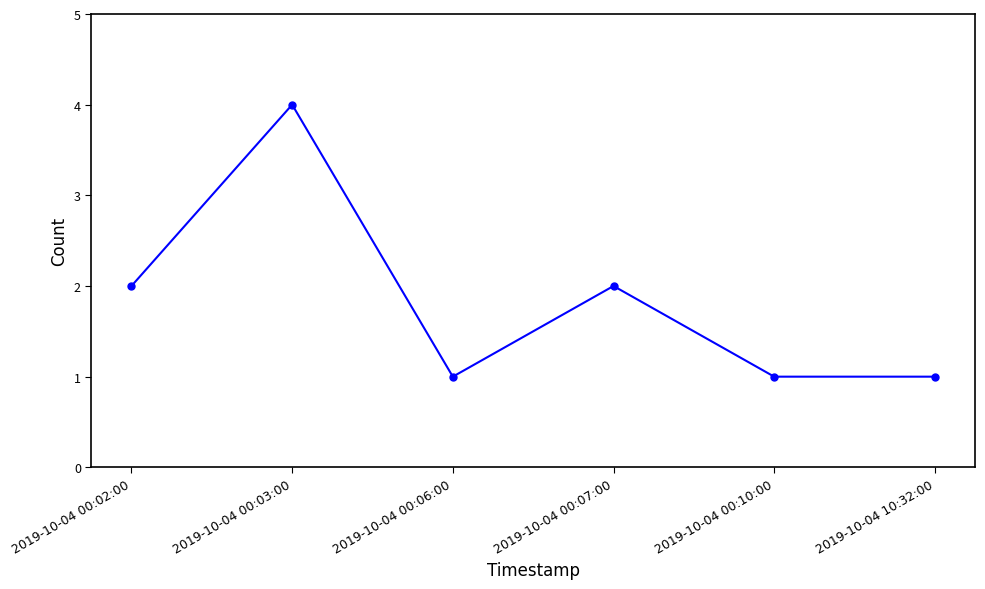

Where is the first local minimum?

2019-10-04 00:06:00